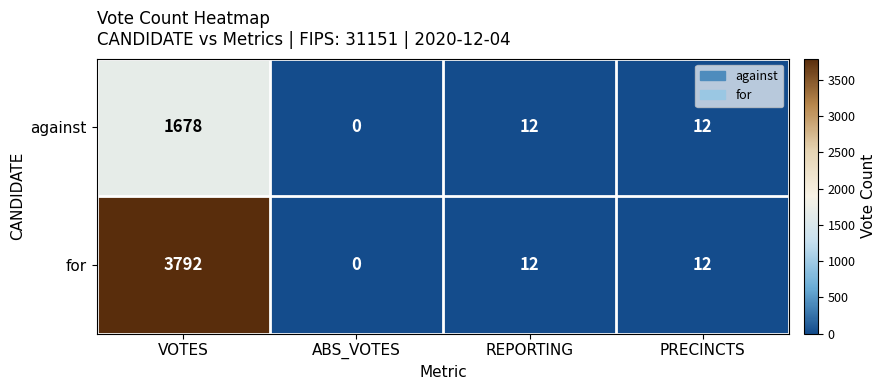

Read the against value at VOTES.

1678